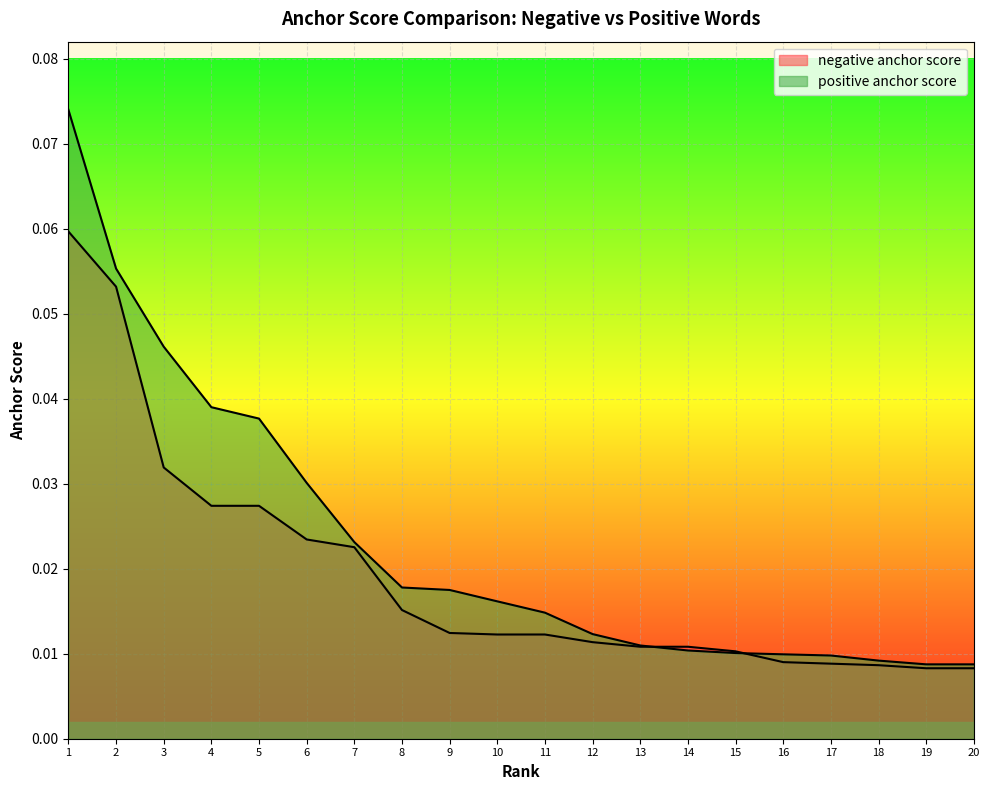

Count the number of categories in the chart.

20